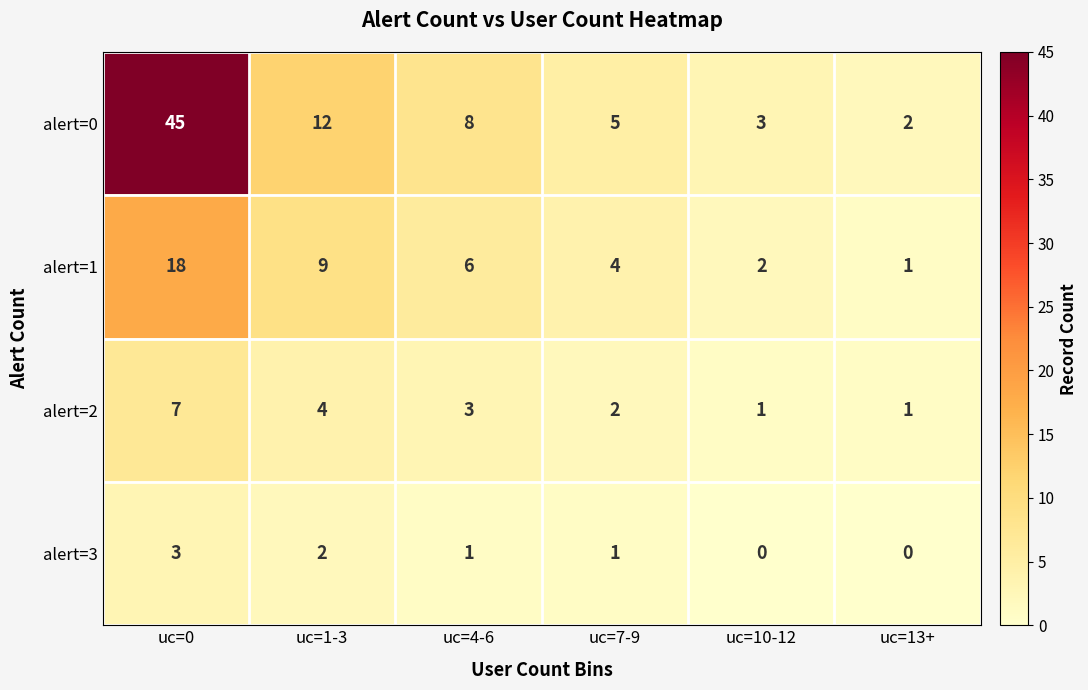

List the series in order of their overall mean, lowest first.

alert=3, alert=2, alert=1, alert=0